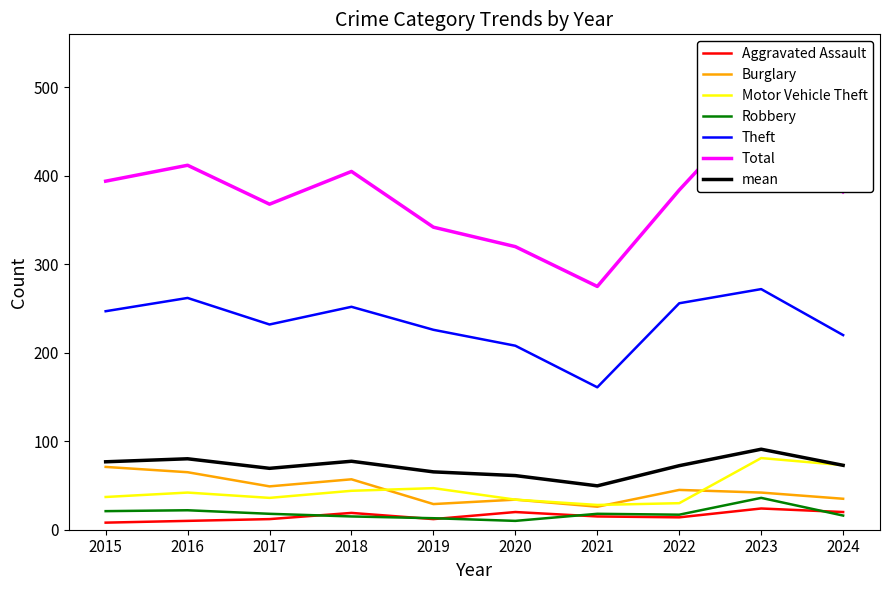

Which series changed the most between 2017 and 2024?

Motor Vehicle Theft